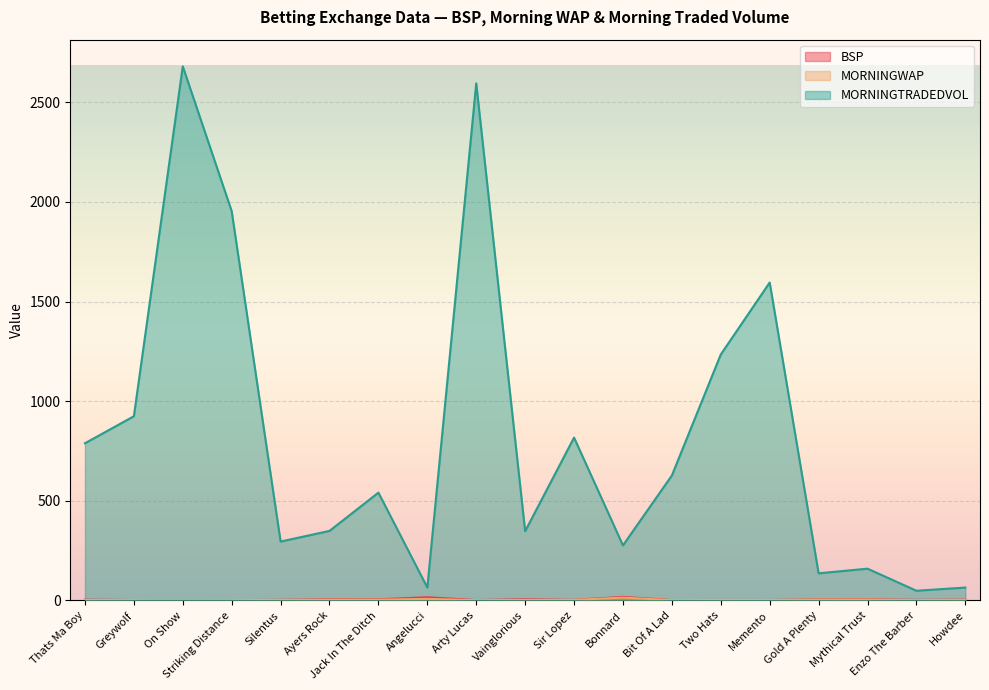

What position from the left is Memento?

15